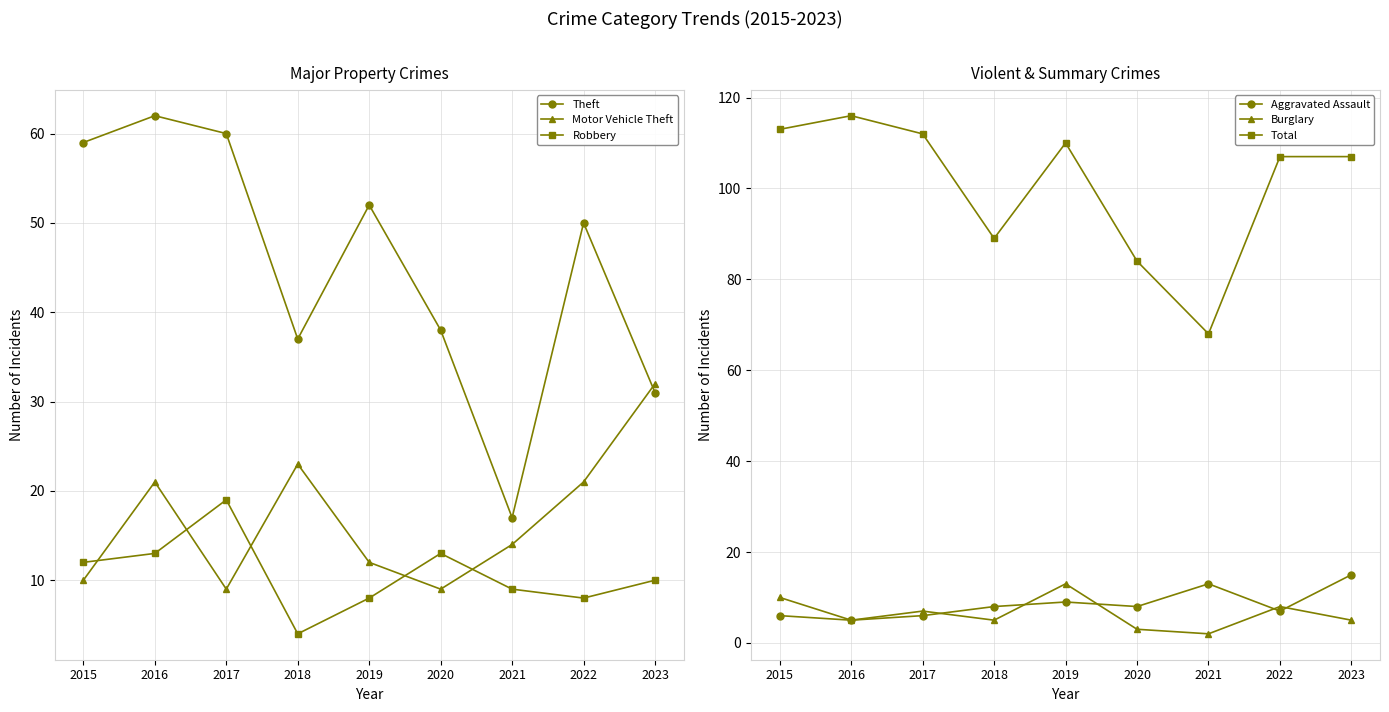

What is the minimum value shown in the chart?

2